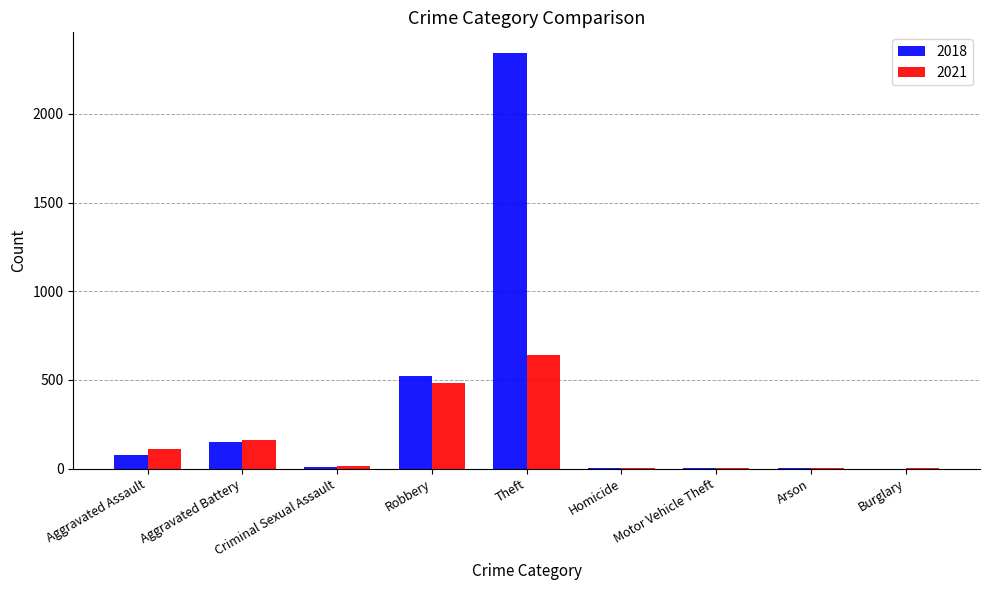

Which series has the largest total across all categories?

2018